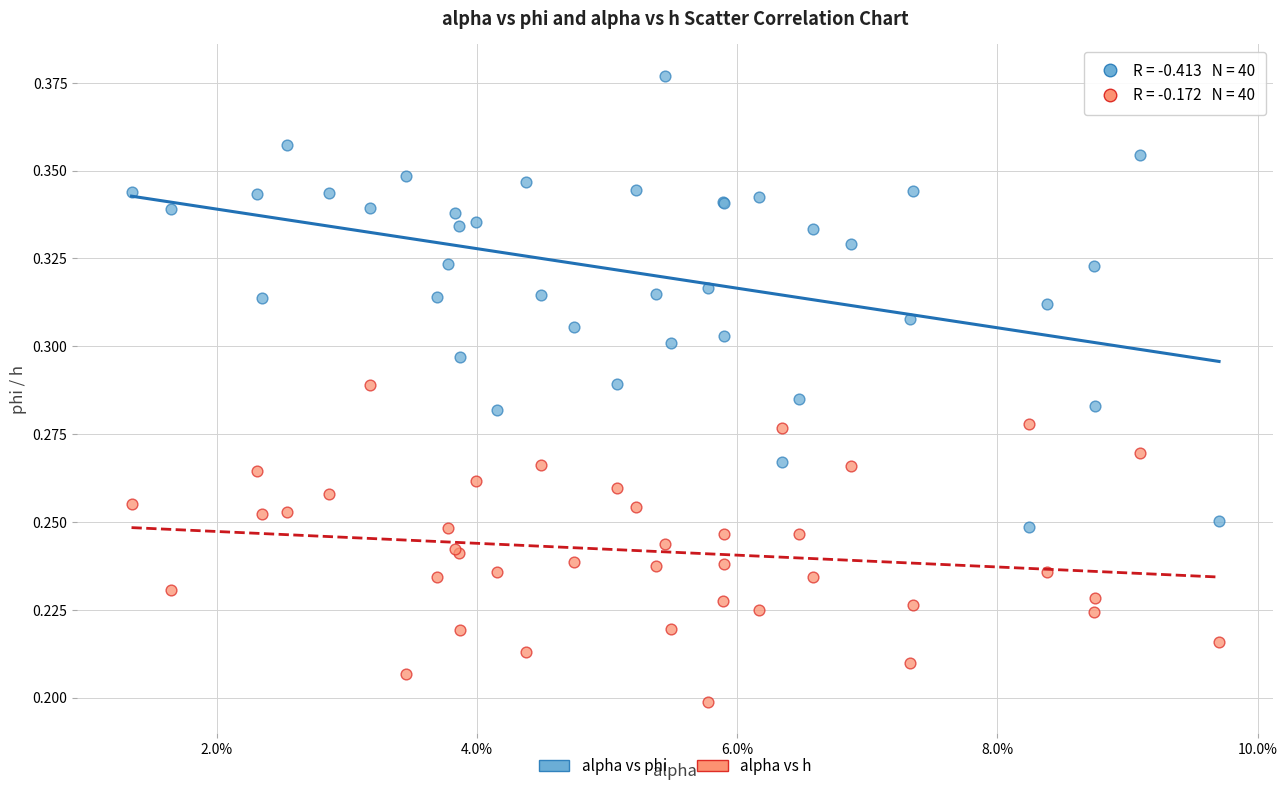

Which series contains the lowest Y value?

alpha vs h